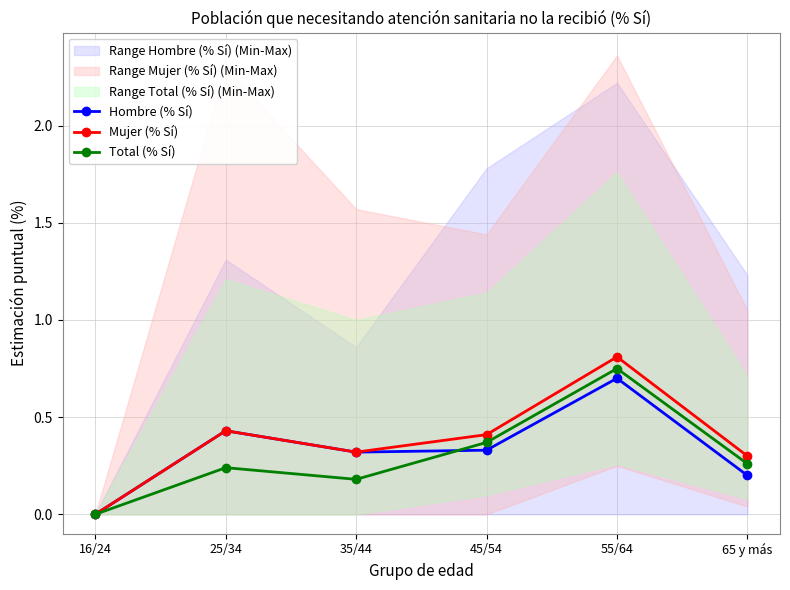

Where is Hombre (% Sí) nearest to the value 0?

16/24